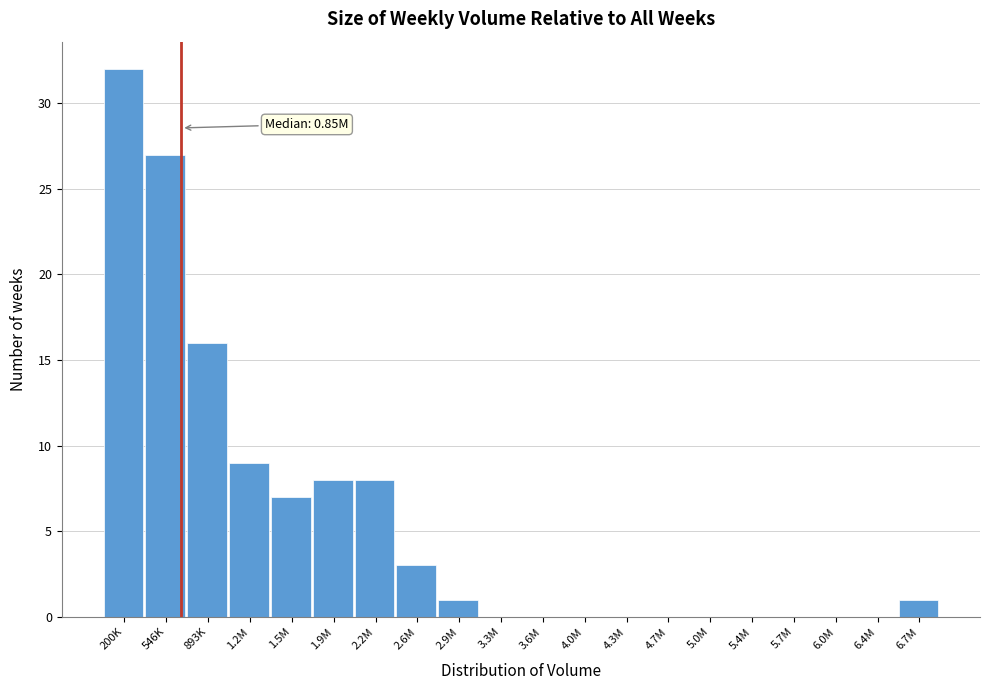

Reading left to right, list all the values displayed in this chart.

200K=32	546K=27	893K=16	1.2M=9	1.5M=7	1.9M=8	2.2M=8	2.6M=3	2.9M=1	3.3M=0	3.6M=0	4.0M=0	4.3M=0	4.7M=0	5.0M=0	5.4M=0	5.7M=0	6.0M=0	6.4M=0	6.7M=1